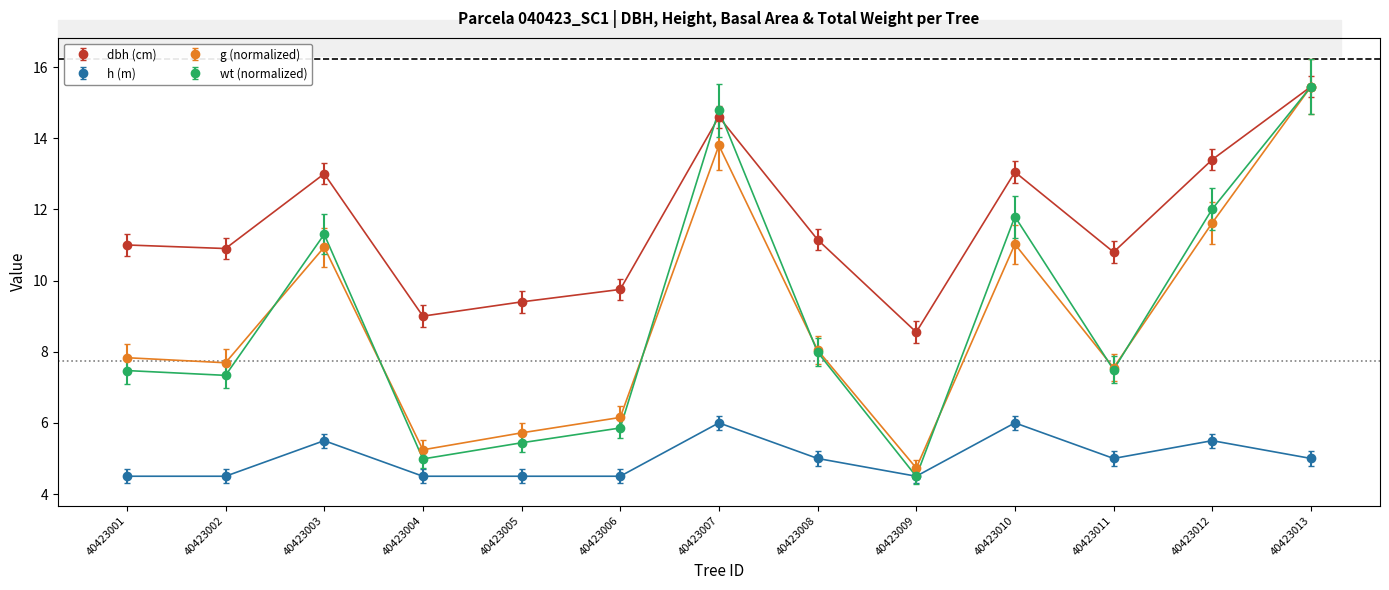

True or false: h (m) and dbh (cm) cross at least once.

False